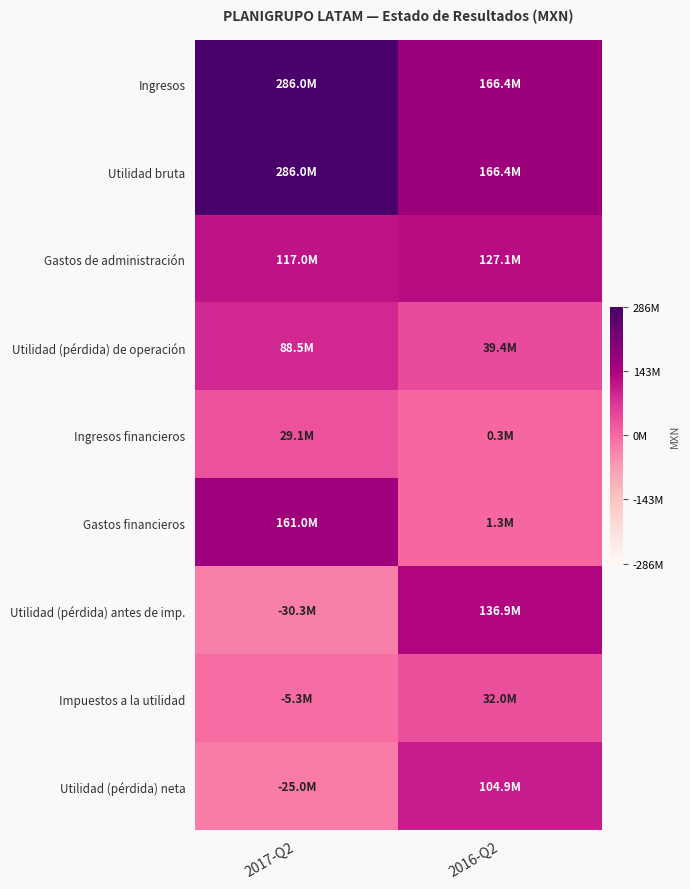

What is the difference between the highest and lowest values at 2017-Q2?

316324000